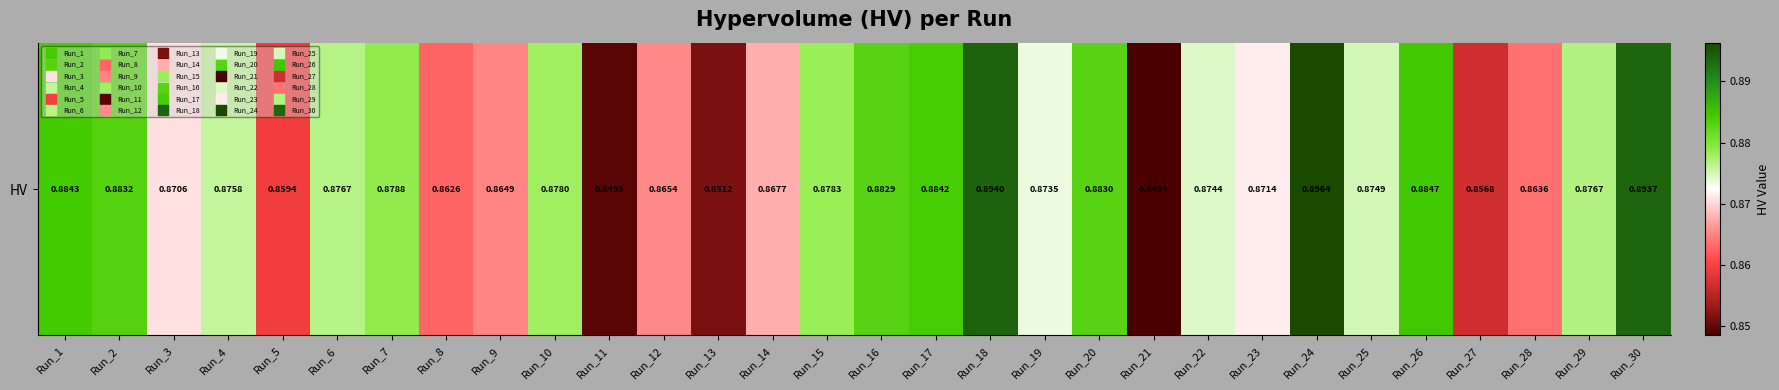

Which has a higher value, Run_30 or Run_21?

Run_30